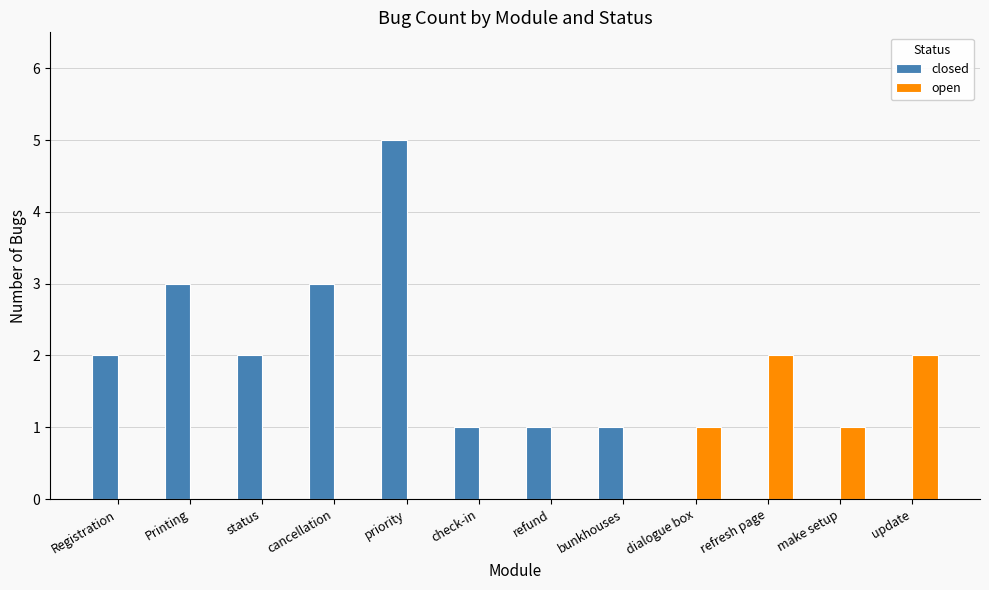

Reading left to right, transcribe all the data shown in this chart.

closed: 2	3	2	3	5	1	1	1	0	0	0	0
open: 0	0	0	0	0	0	0	0	1	2	1	2